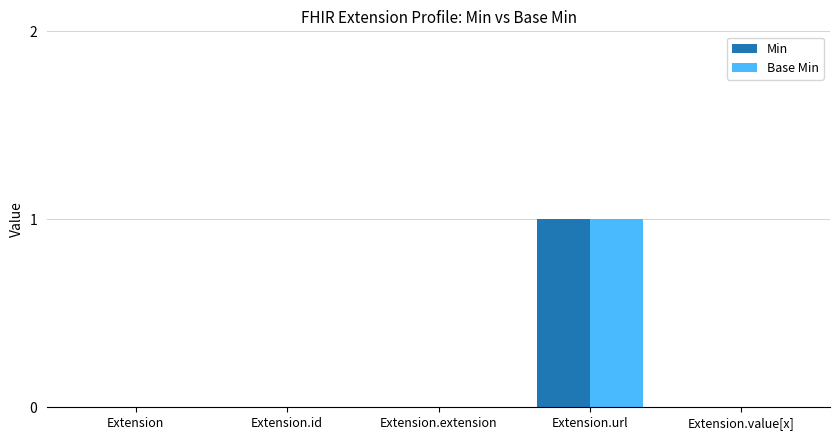

At which category is the sum across all series the highest?

Extension.url